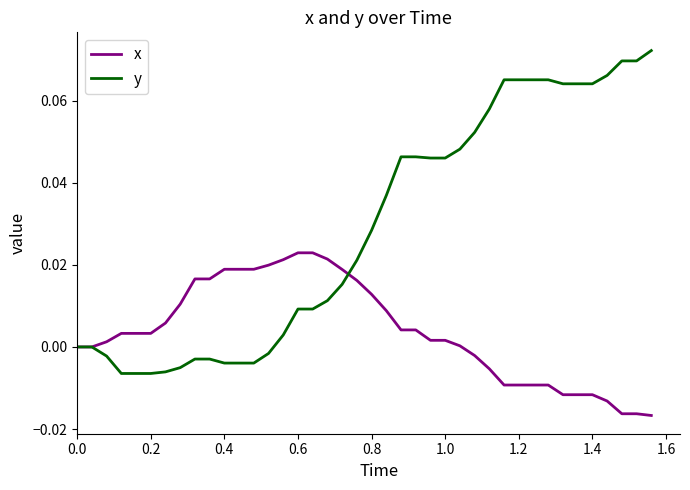

List the series in order of their peak value, highest first.

y, x